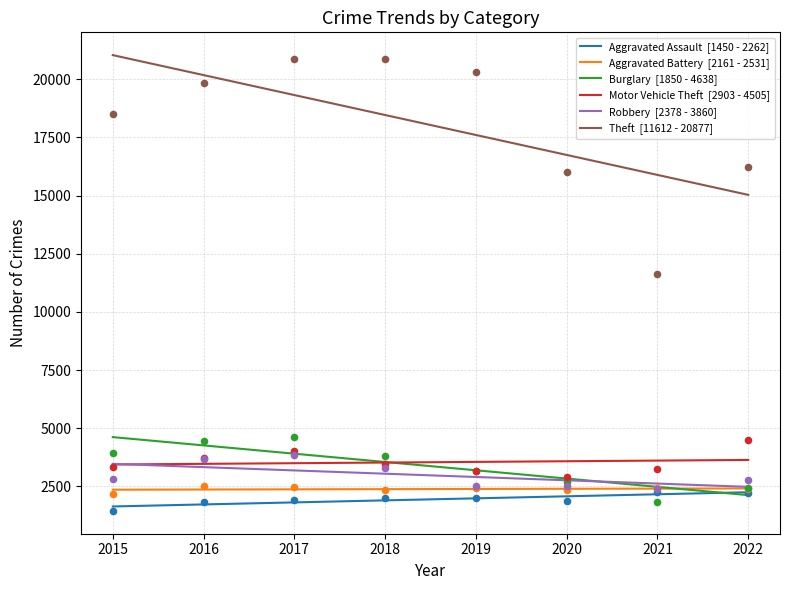

What are all the series names shown in the legend?

Aggravated Assault, Aggravated Battery, Burglary, Motor Vehicle Theft, Robbery, Theft